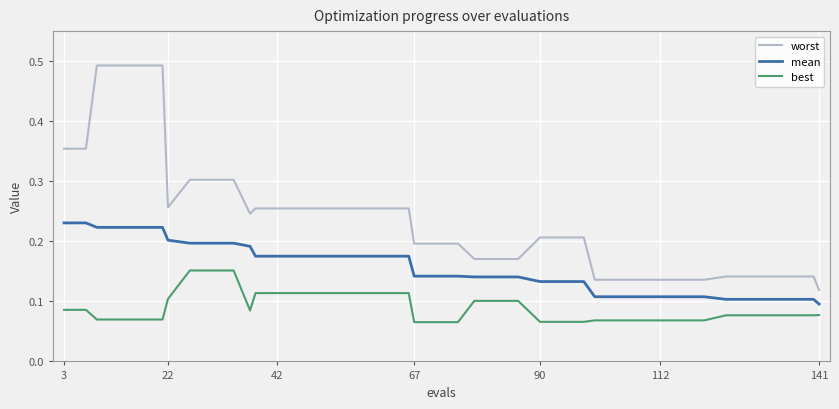

Which series has the largest range (max minus min)?

worst